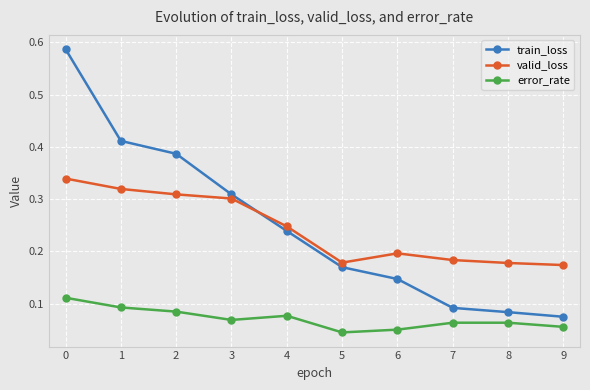

What are all the series names shown in the legend?

train_loss, valid_loss, error_rate